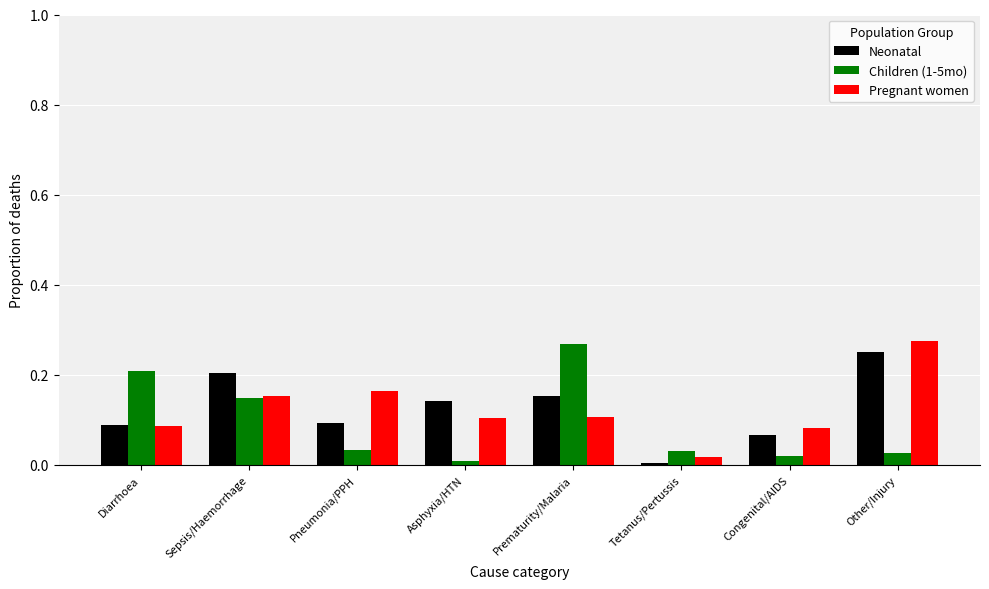

Between Sepsis/Haemorrhage and Tetanus/Pertussis, which series saw the biggest shift?

Neonatal